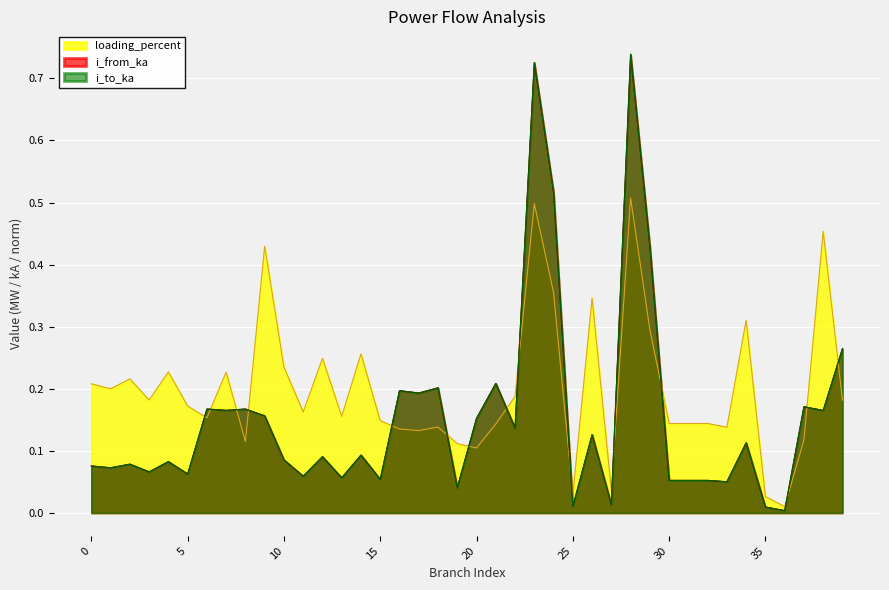

At which category is the sum across all series the highest?

28